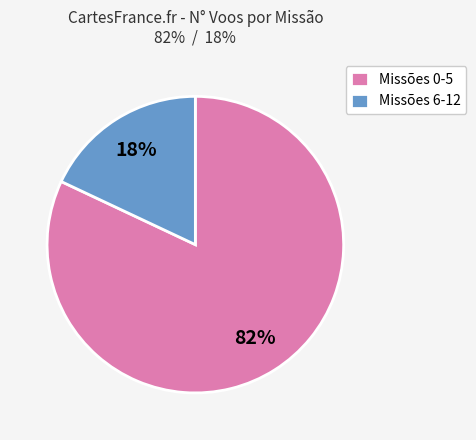

Rank the categories by value from highest to lowest.

Missões 0-5, Missões 6-12